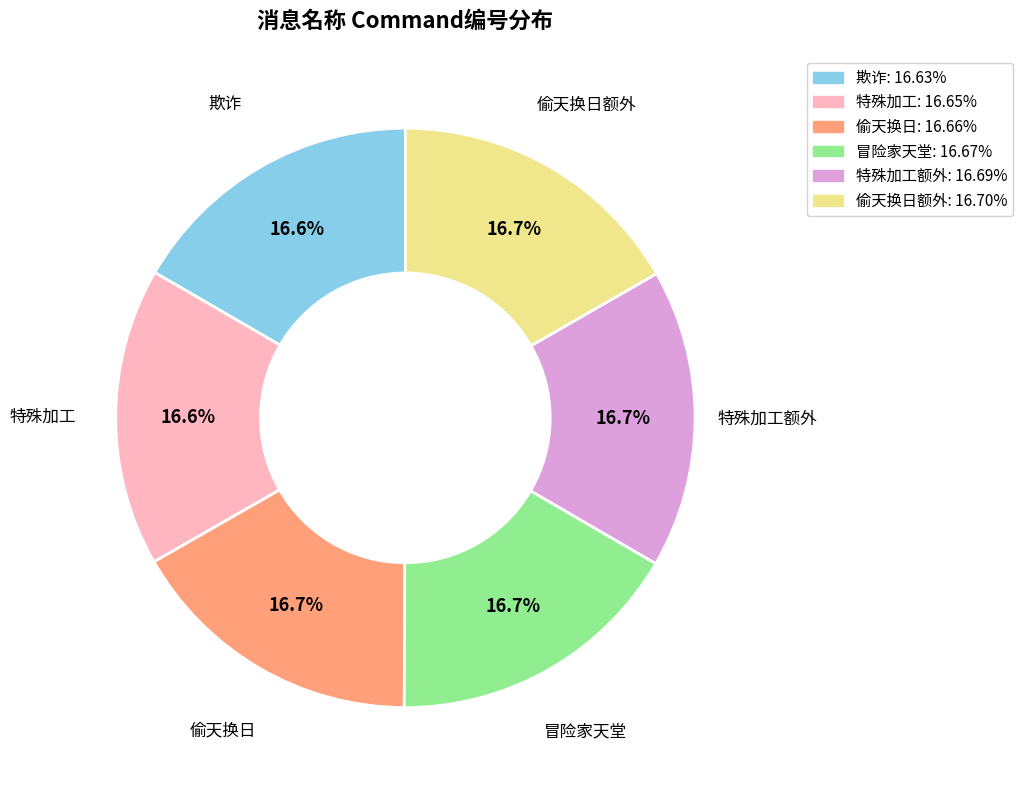

Does any single category account for the majority?

No